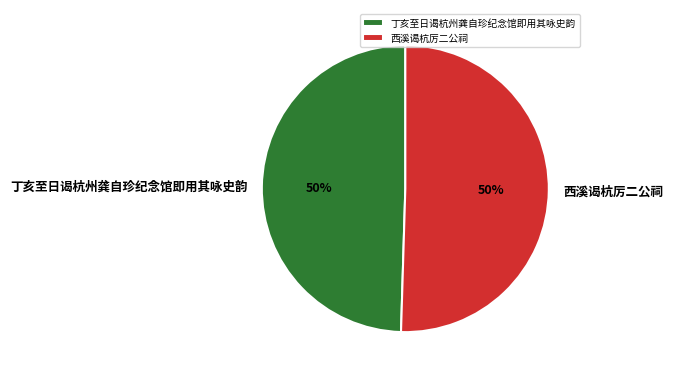

Do 丁亥至日谒杭州龚自珍纪念馆即用其咏史韵 and 西溪谒杭厉二公祠 together represent more than half of the pie?

Yes